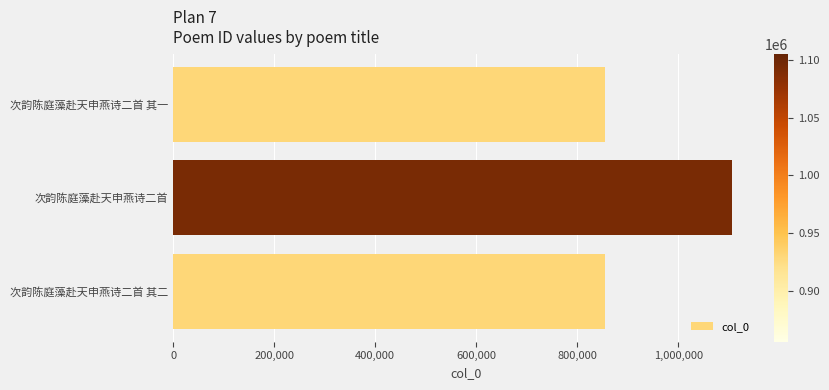

Where is the data nearest to the value 980649?

次韵陈庭藻赴天申燕诗二首 其二